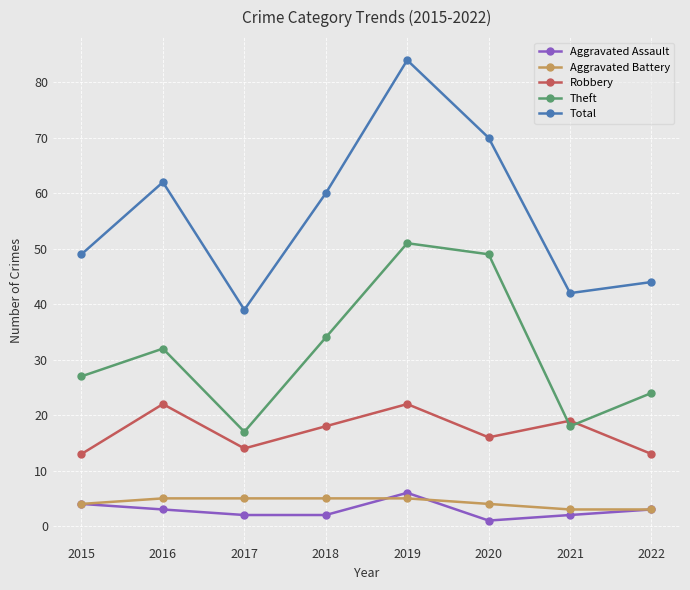

Read the Total value at 2021.

42